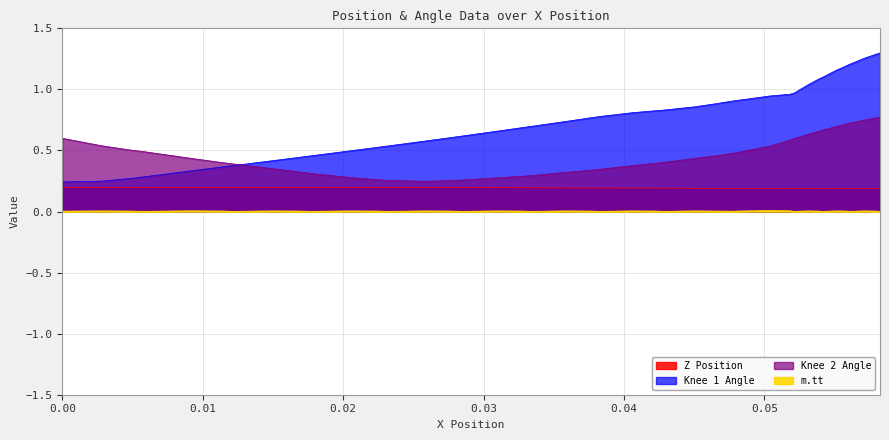

How many categories are shown in the chart?

40